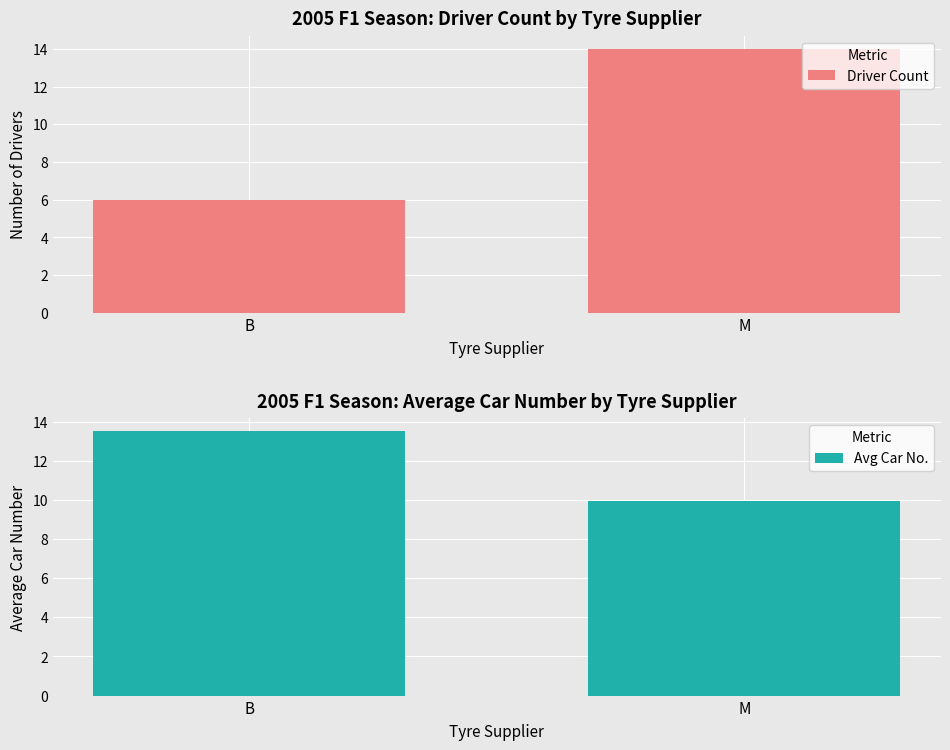

Does the chart contain stacked bars?

No